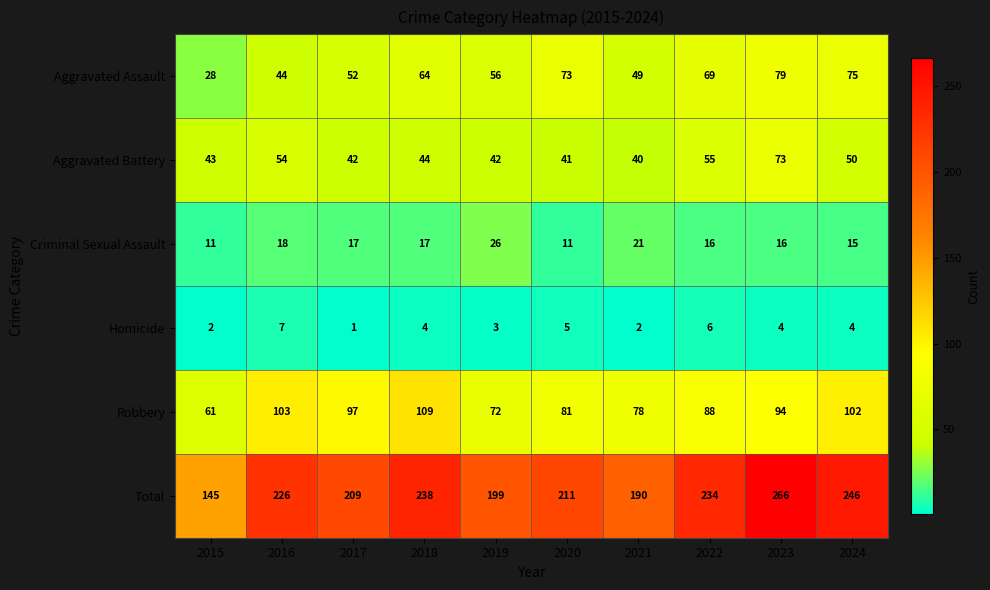

What is the sum of all Homicide values?

38